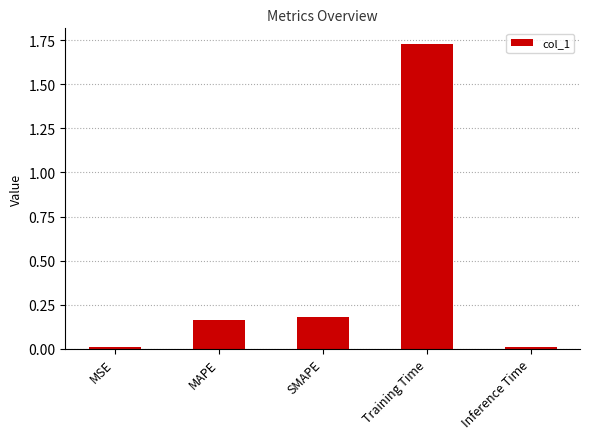

The chart shows a value of 0.1 at SMAPE. True or false?

False